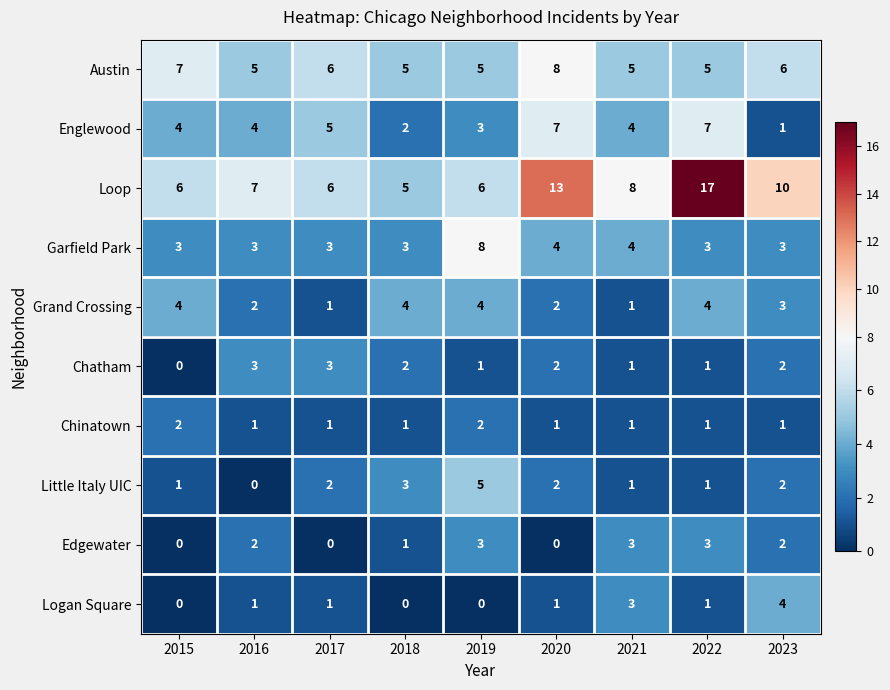

True or false: Little Italy UIC has a value of -2 at 2016.

False